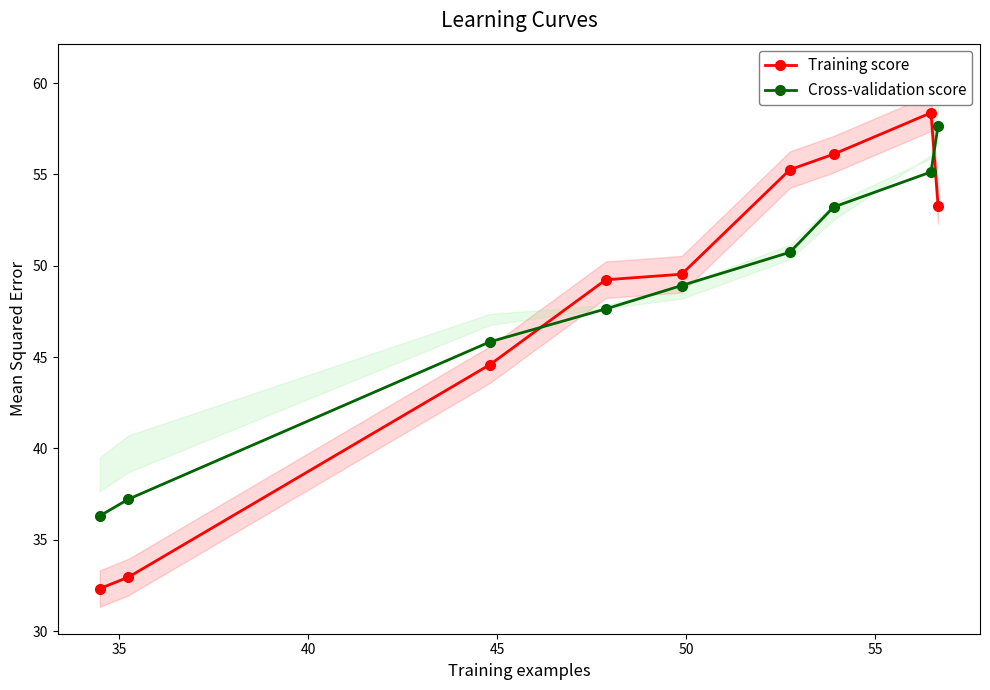

In Training score, how many points are higher than both neighbors (excluding endpoints)?

1